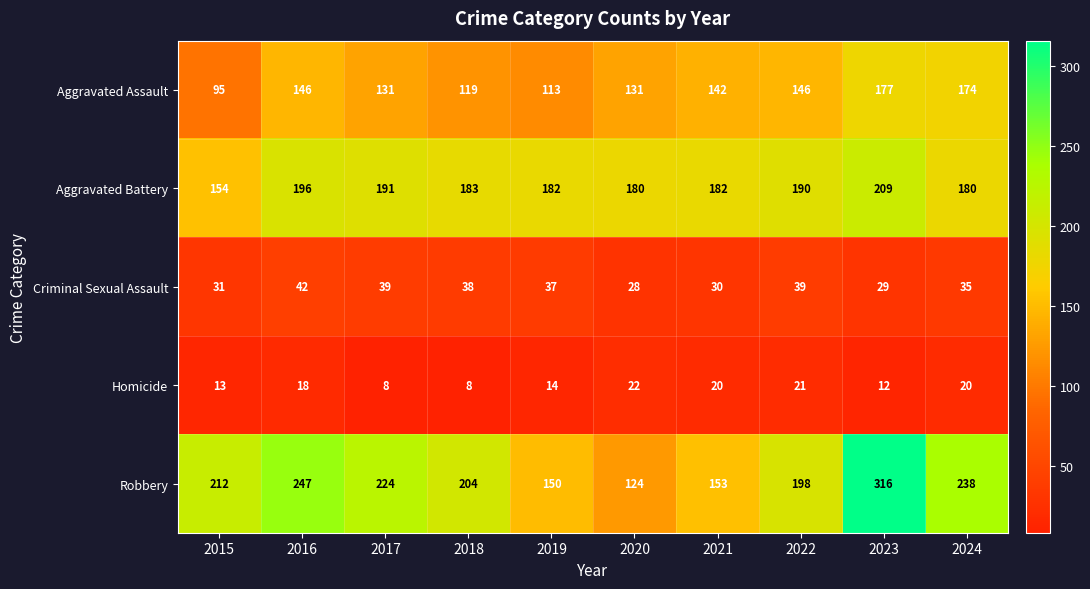

How many values in the Homicide series are below 18?

5